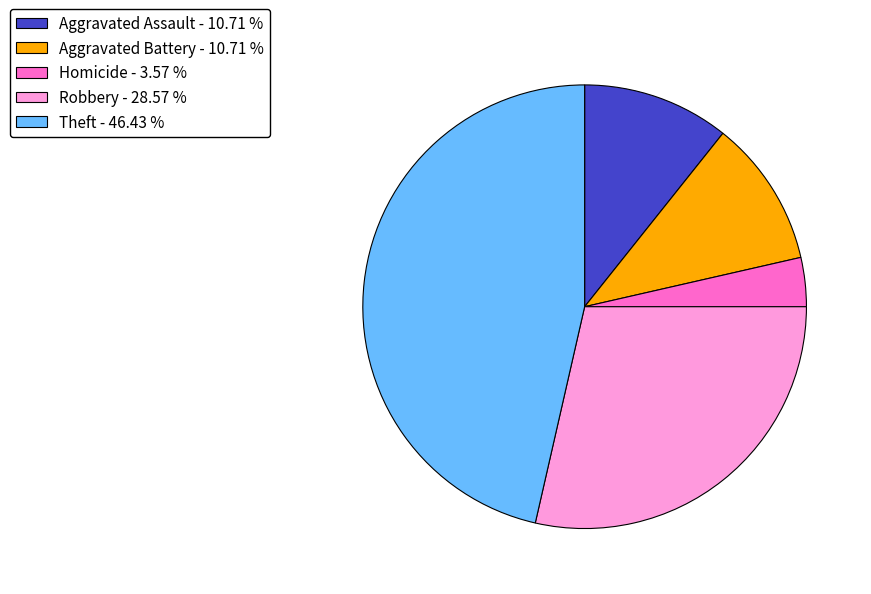

Does Homicide - 3.57 % represent more than half of the total?

No